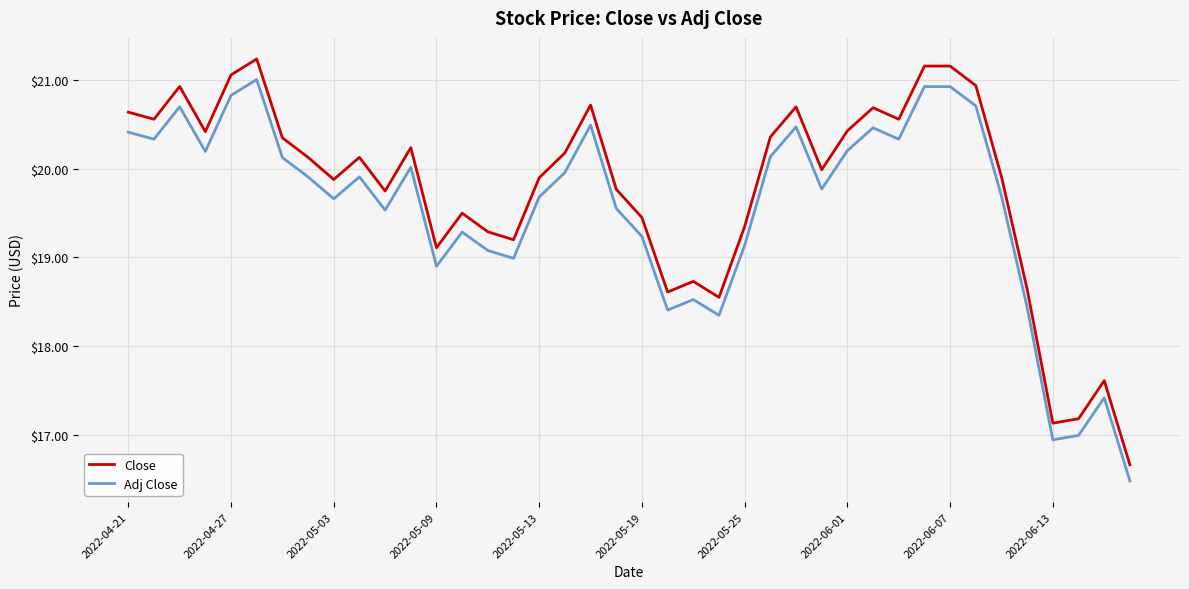

Which series has the largest total across all categories?

Close